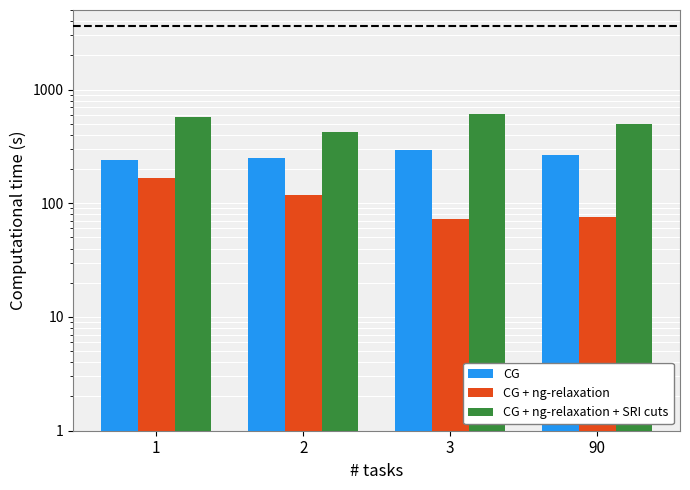

What is the sum of the CG values at 2 and 90?

517.4